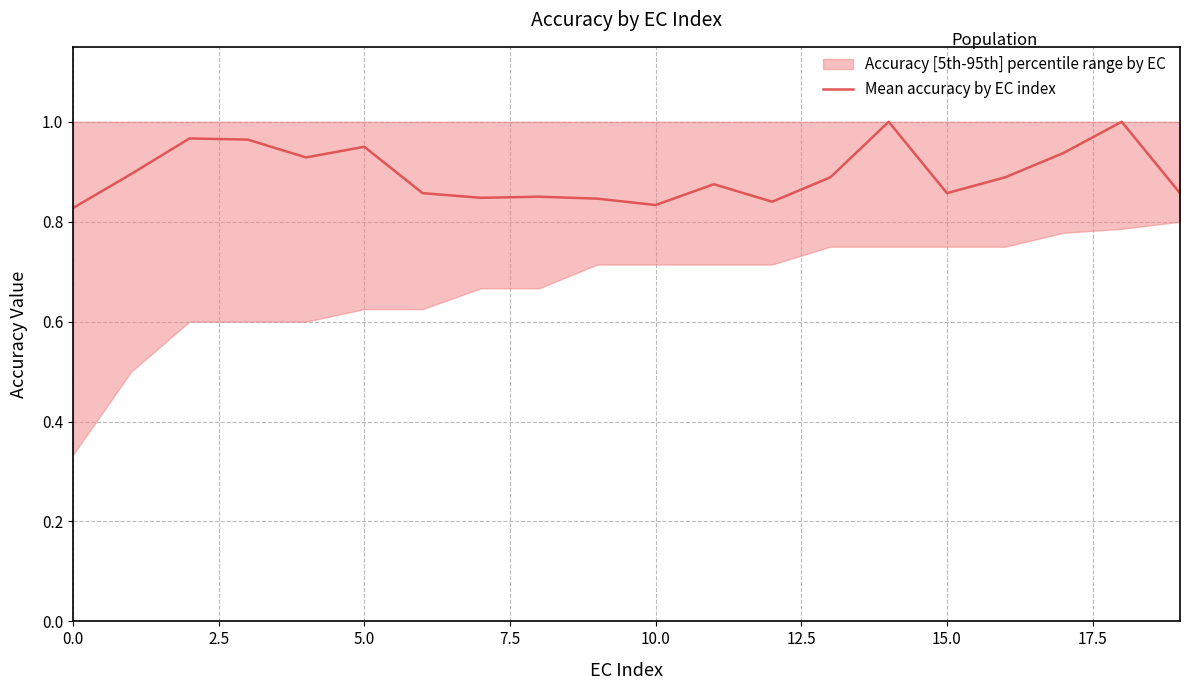

Does the chart have visible grid lines?

Yes